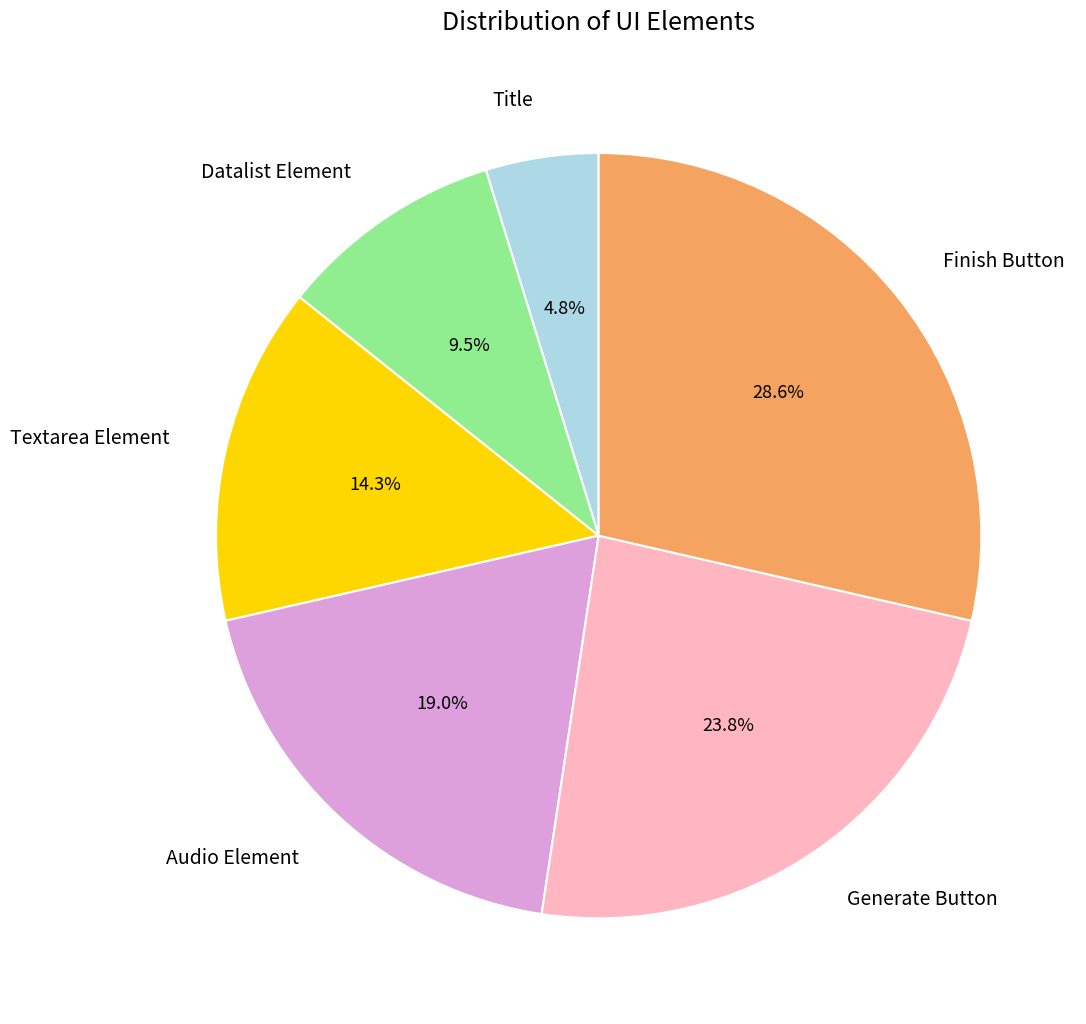

Which slice is the largest?

Finish Button